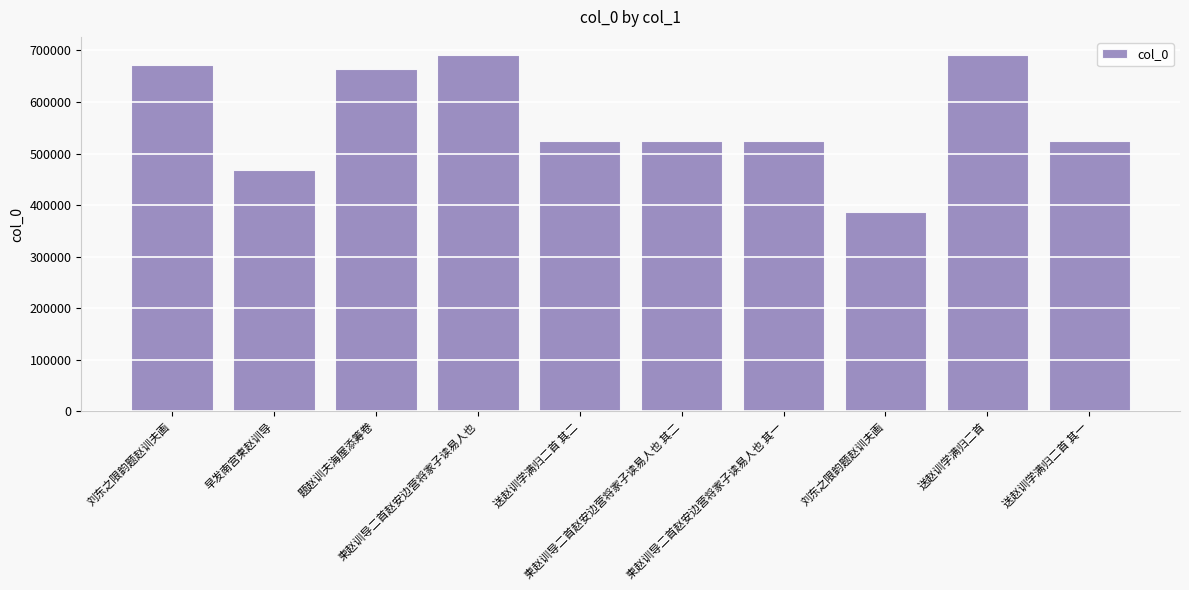

How many bars are there in total?

10